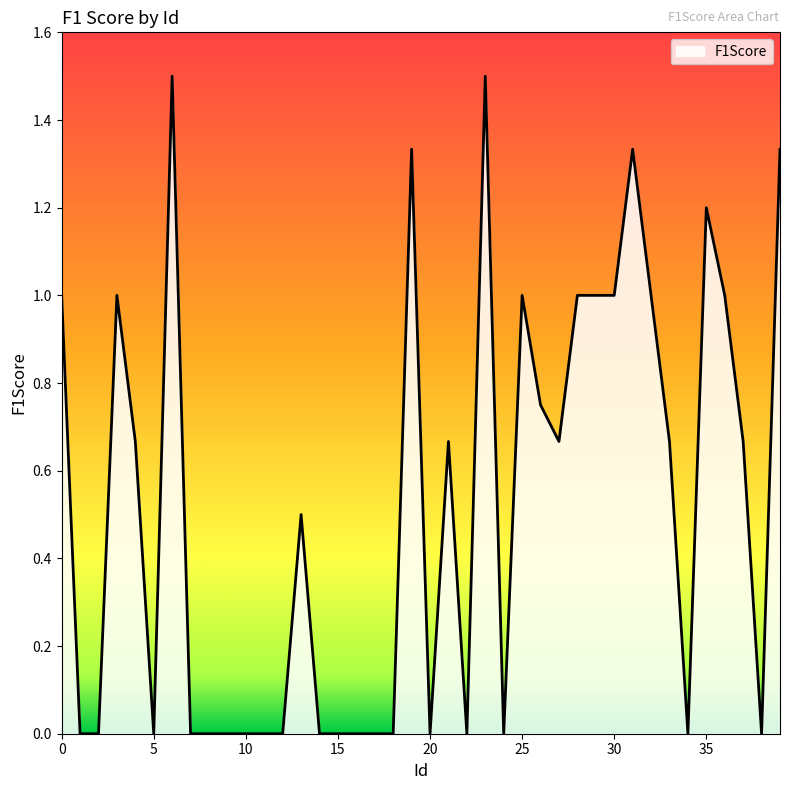

What is the difference between the maximum and minimum values?

1.5